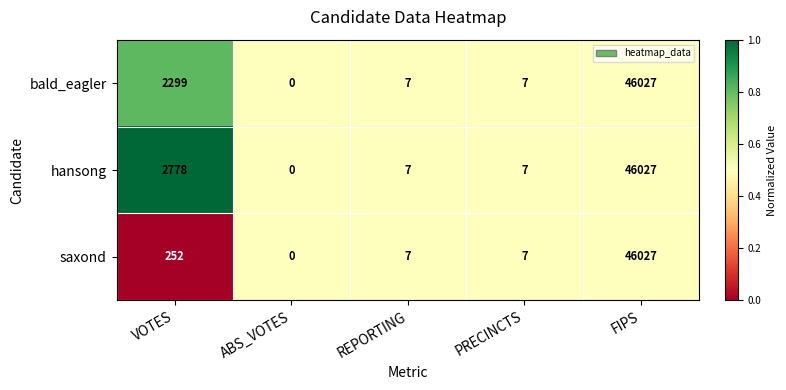

List the series in order of their overall mean, highest first.

hansong, bald_eagler, saxond